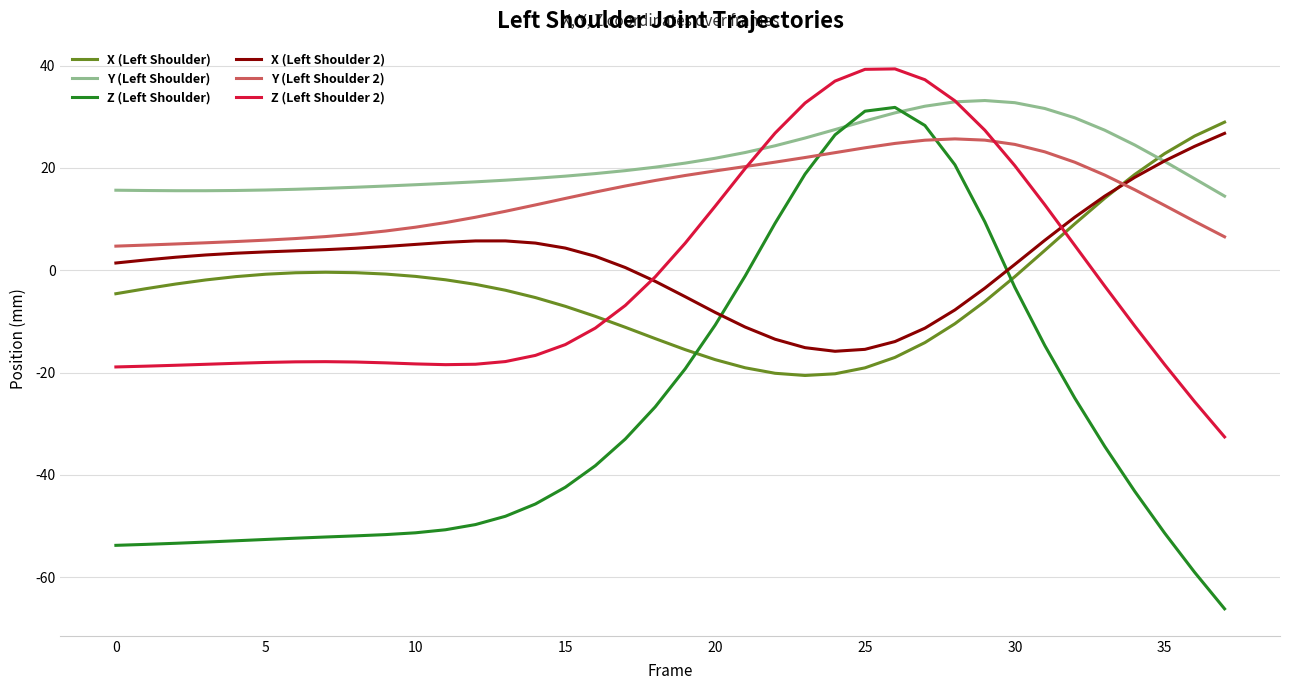

Count the number of data series in this chart.

6